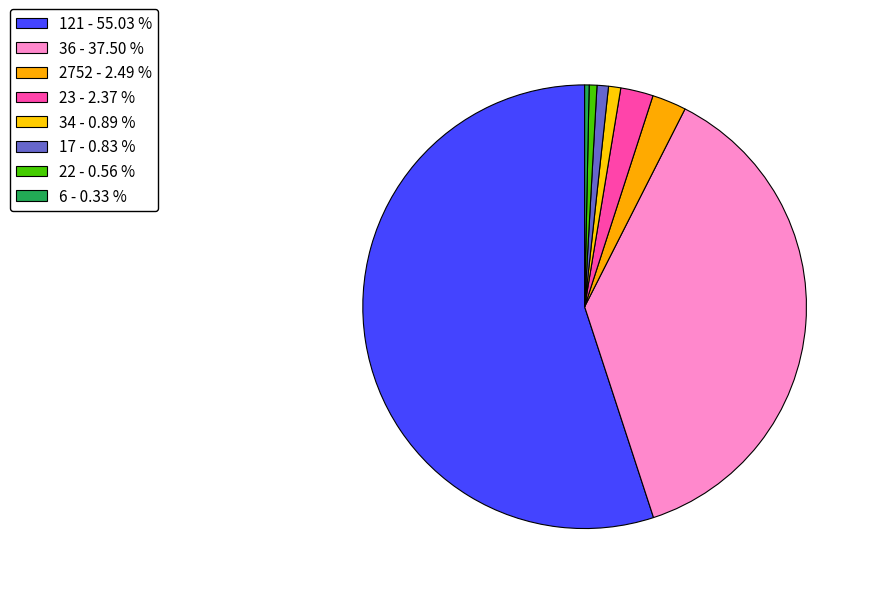

Which slice is the largest?

121